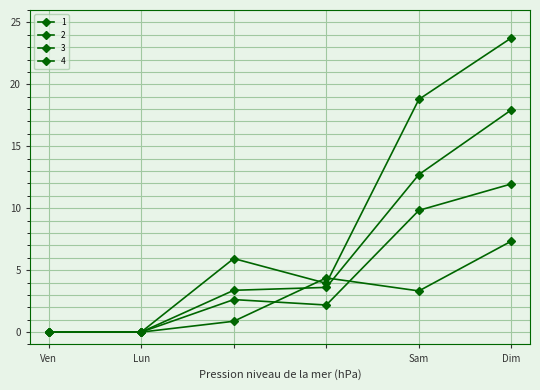

At which category does 2 reach its first local peak?

3